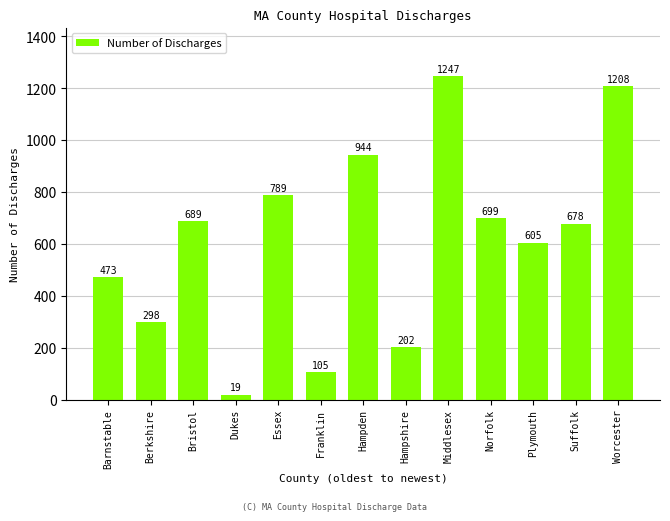

What is the difference between the maximum and second lowest values?

1142